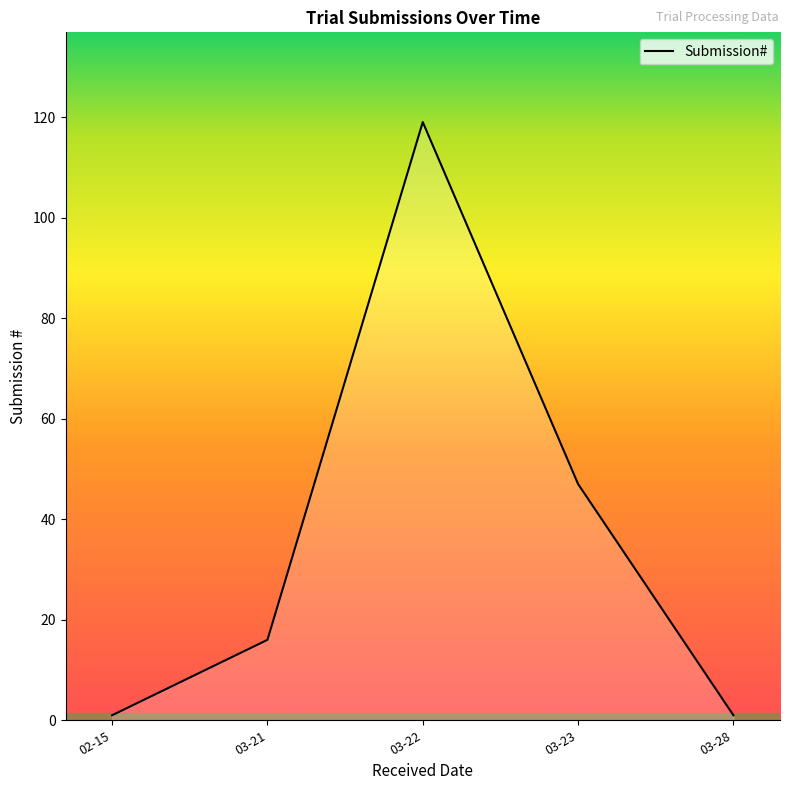

Between 03-28 and 03-21, which is larger?

03-21